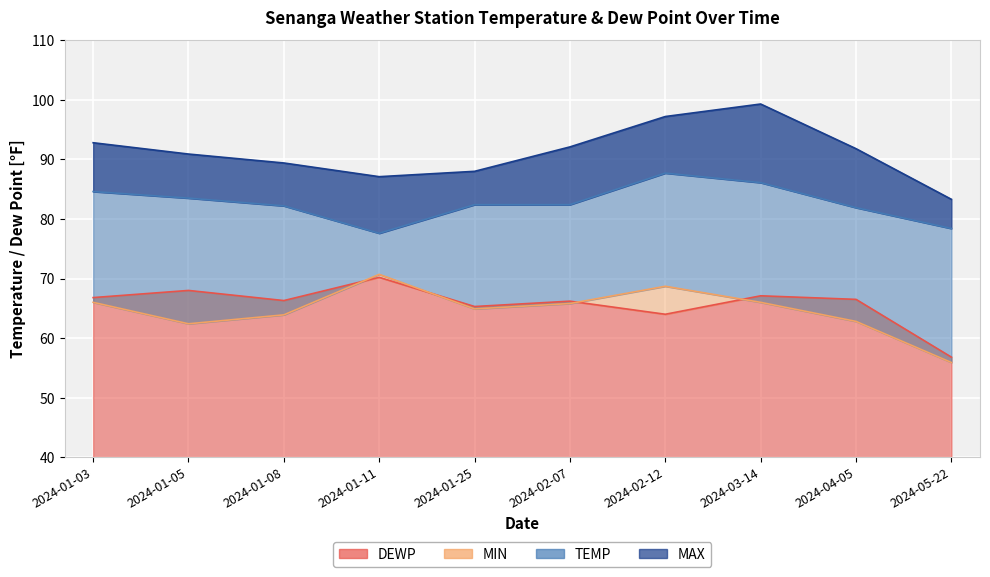

What is the value of the TEMP point at the 2nd from the left?

83.5